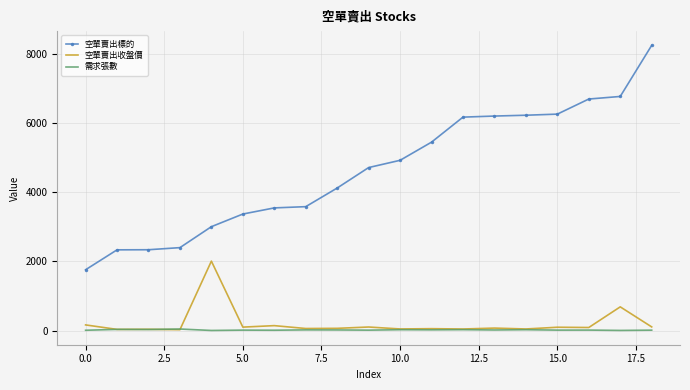

List the series in order of their peak value, highest first.

空單賣出標的, 空單賣出收盤價, 需求張數